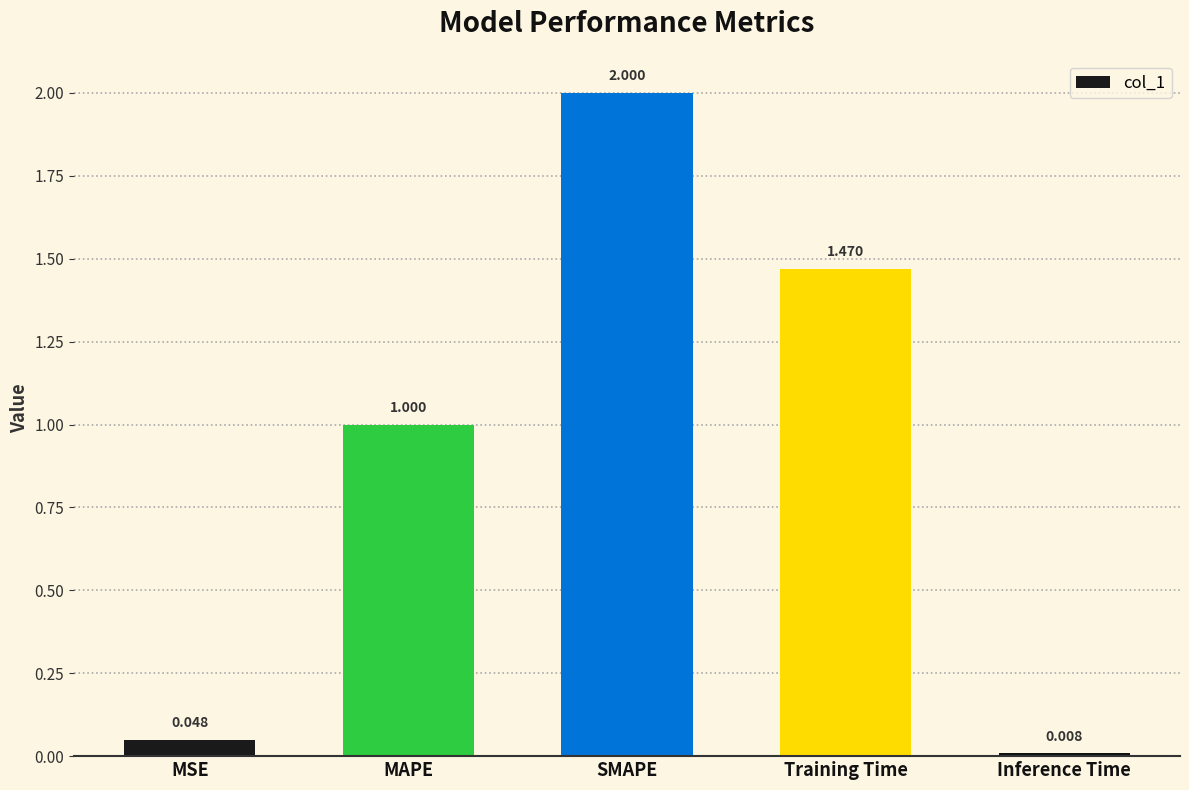

At which label is the value closest to 1?

MAPE